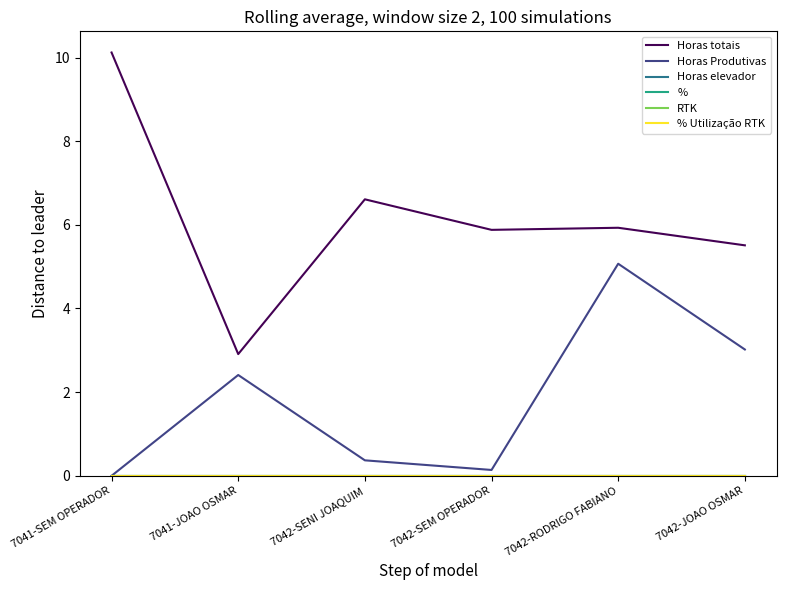

Rank the series by their maximum value, from highest to lowest.

Horas totais, Horas Produtivas, Horas elevador, %, RTK, % Utilização RTK